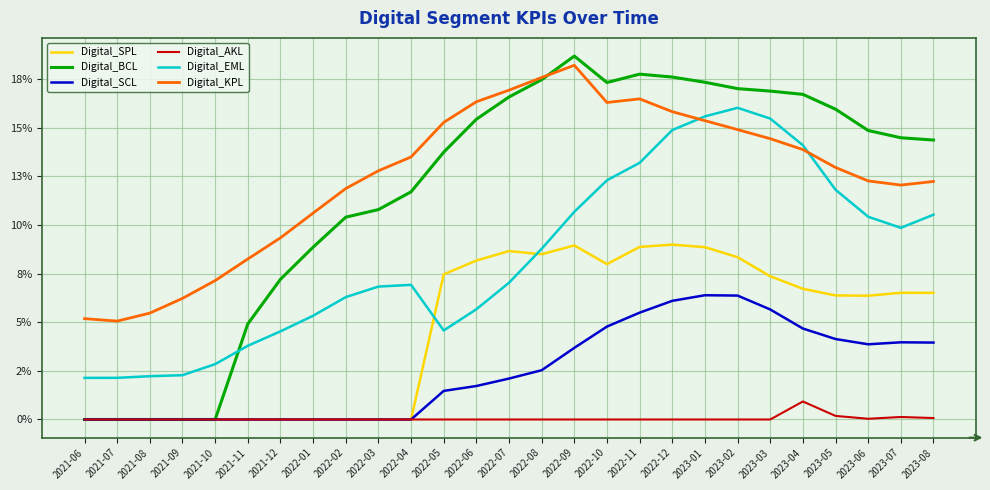

Does the chart have visible grid lines?

Yes